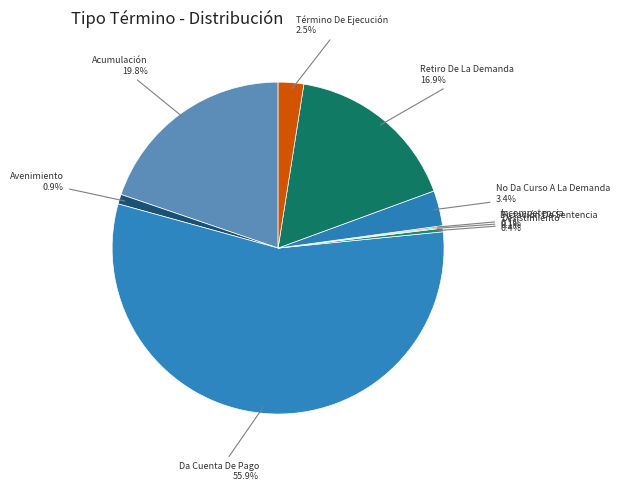

To the nearest percent, what is the average slice percentage?

11%